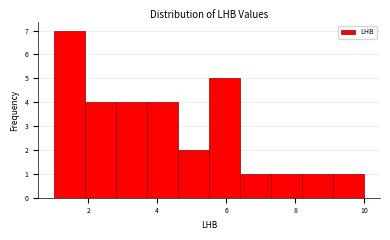

Which range on the x-axis has the tallest bar?

1.0 to 1.9